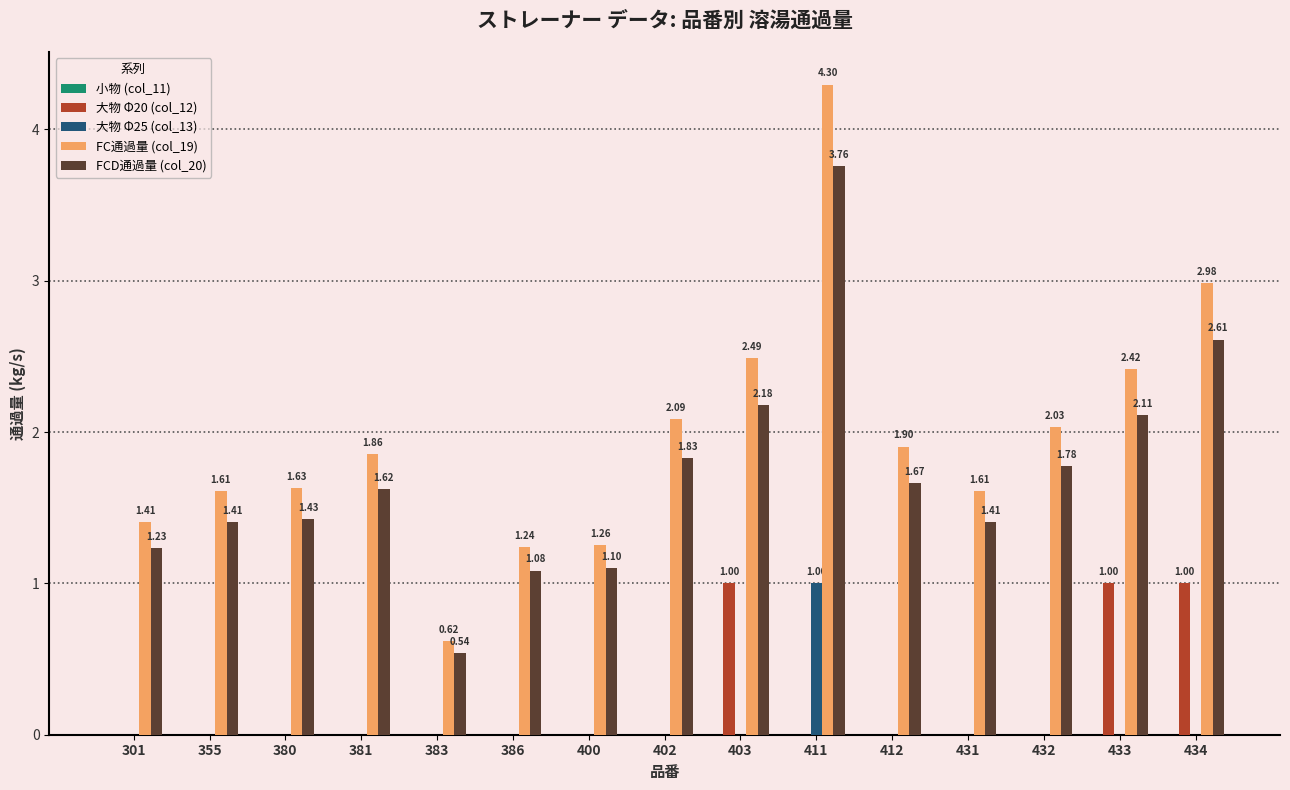

Count the 大物 Φ25 (col_13) values in the range 0 to 1.

15